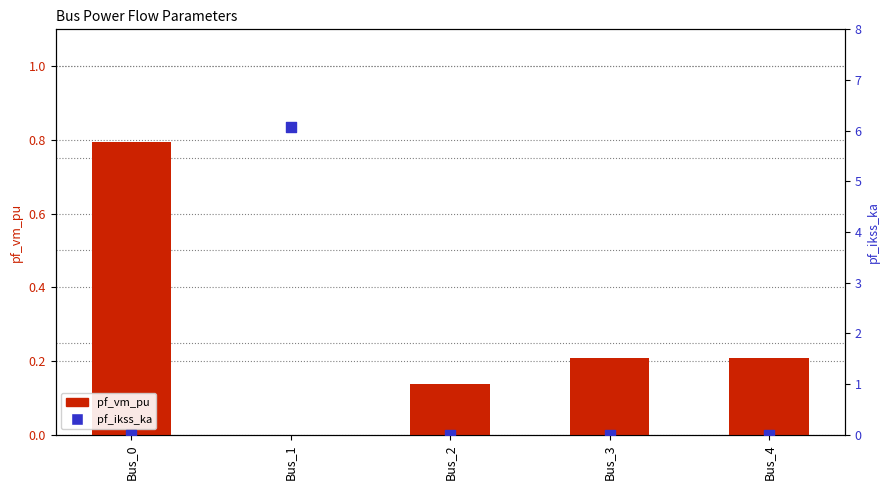

What is the total value across all series at Bus_3?

0.2